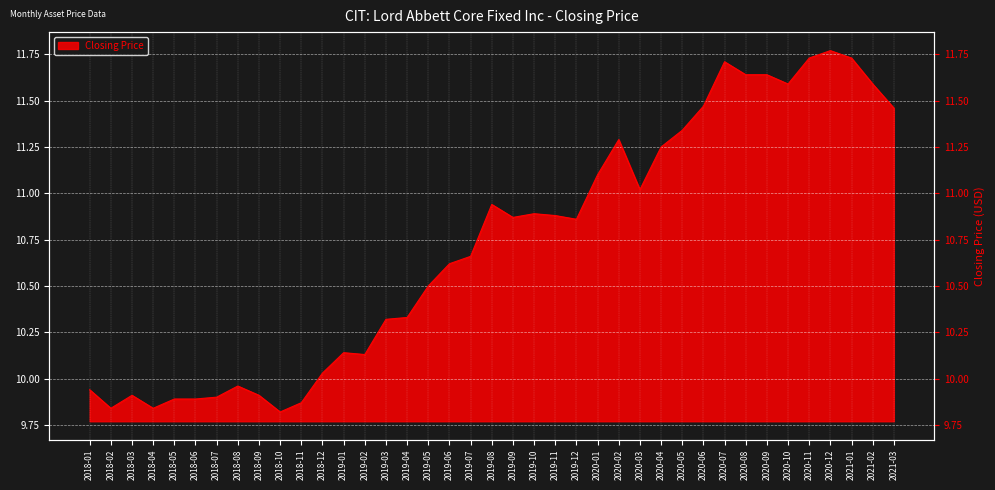

What is the maximum value shown in the chart?

11.8